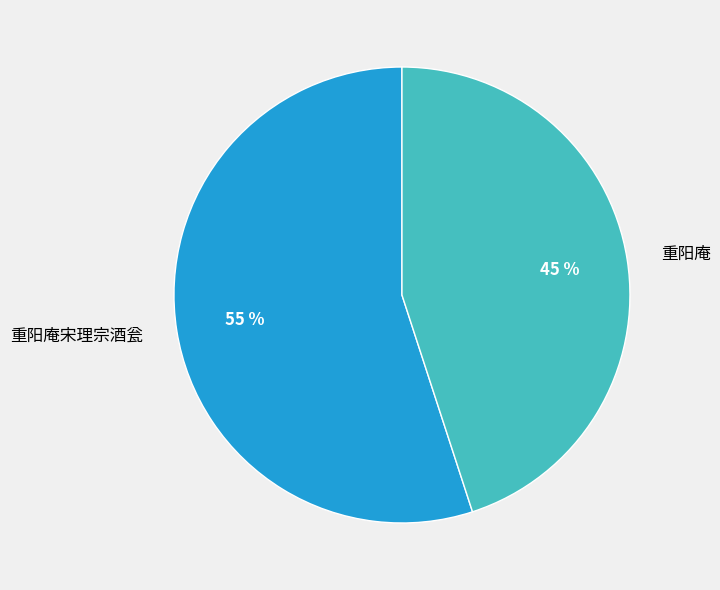

Do 重阳庵宋理宗酒瓮 and 重阳庵 together represent more than half of the pie?

Yes